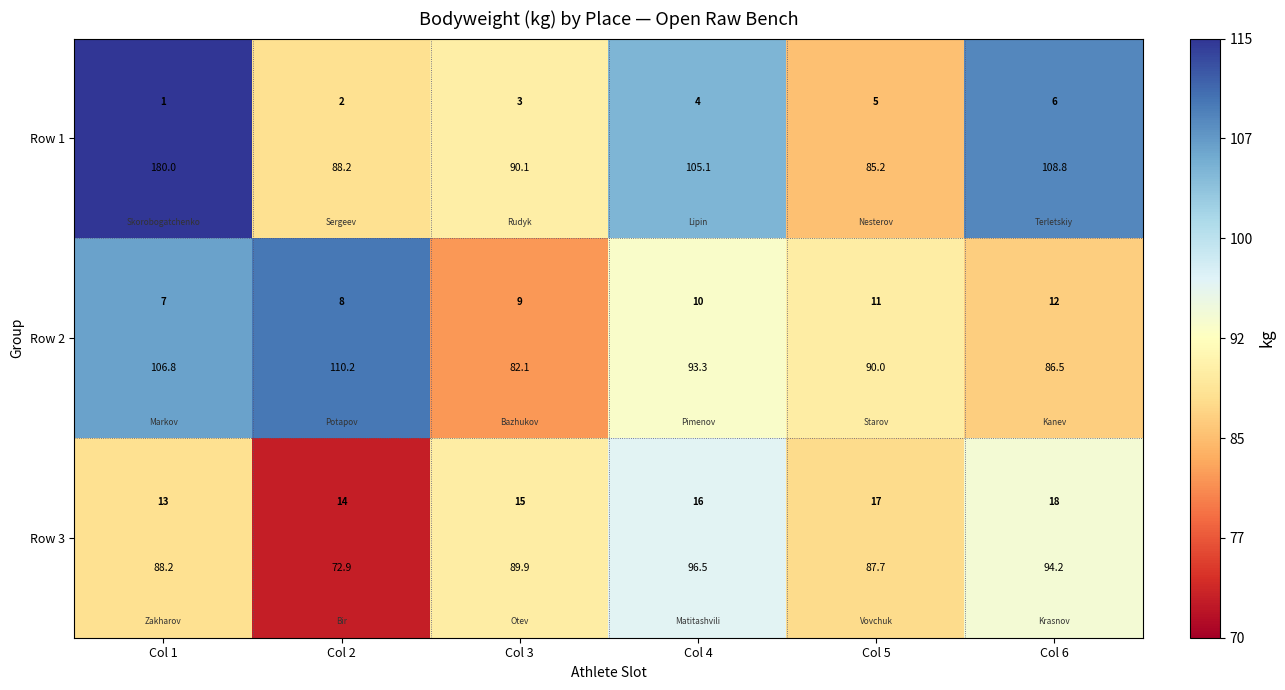

What is the maximum value for Row 1?

180.0